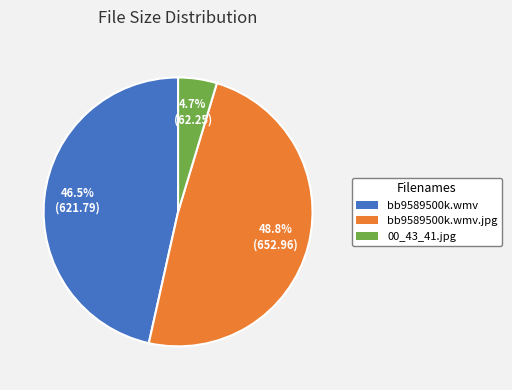

Is there a majority slice in this chart?

No